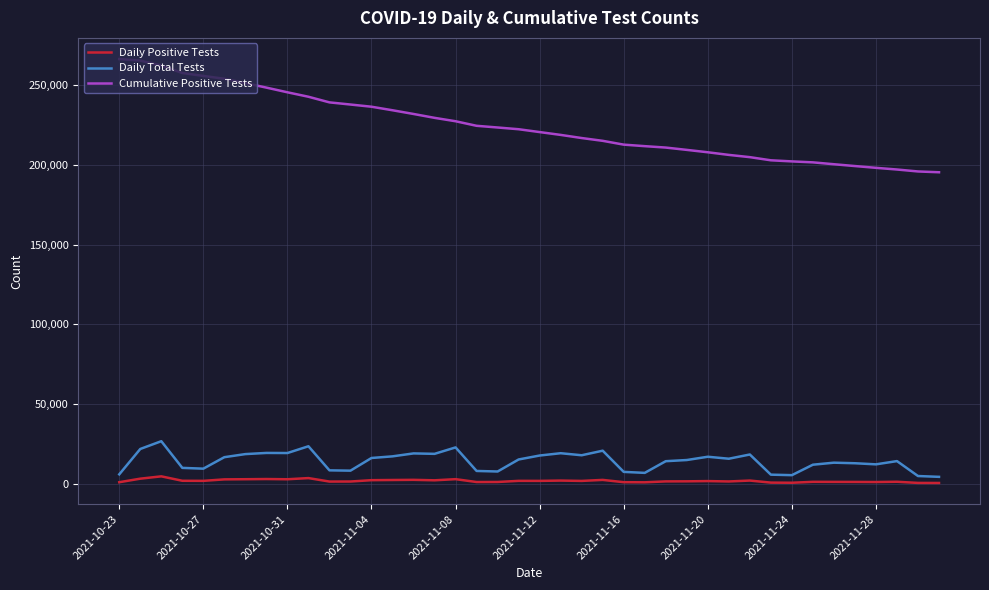

True or false: Daily Total Tests has more than 0 points higher than both neighbors.

True